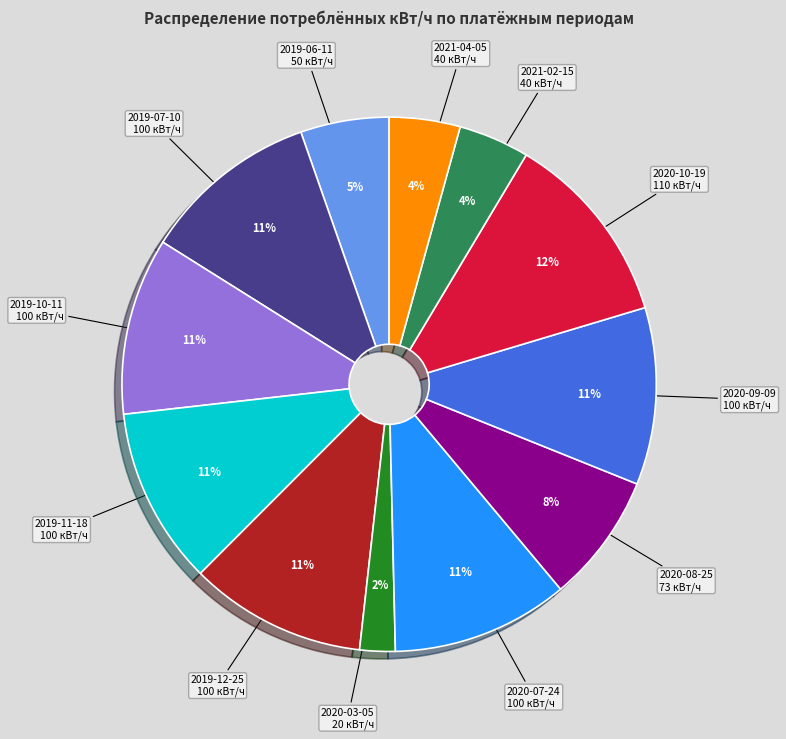

To the nearest percent, what is the difference between the largest and smallest slice percentages?

10%